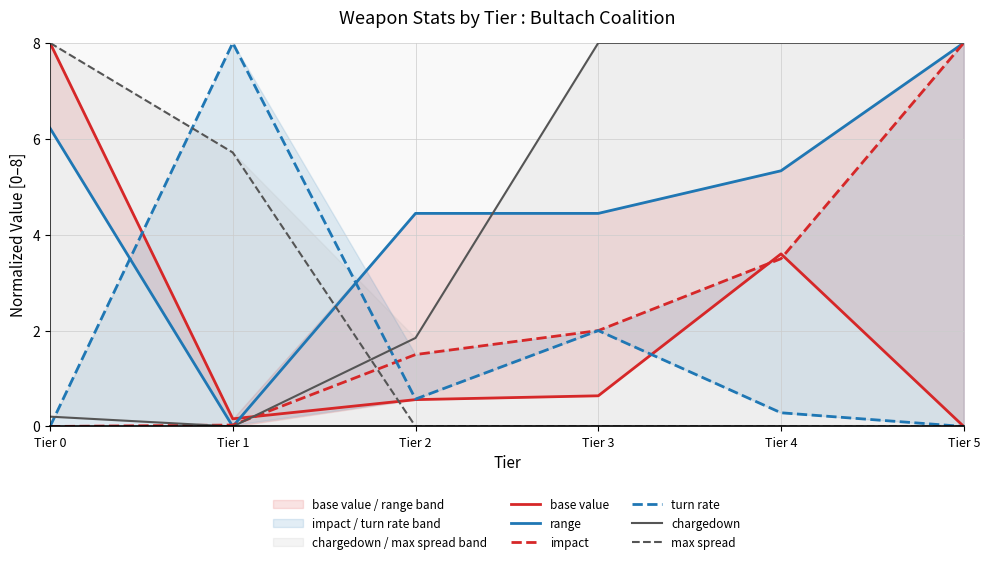

Which label corresponds to the largest value in the chart?

Tier 0